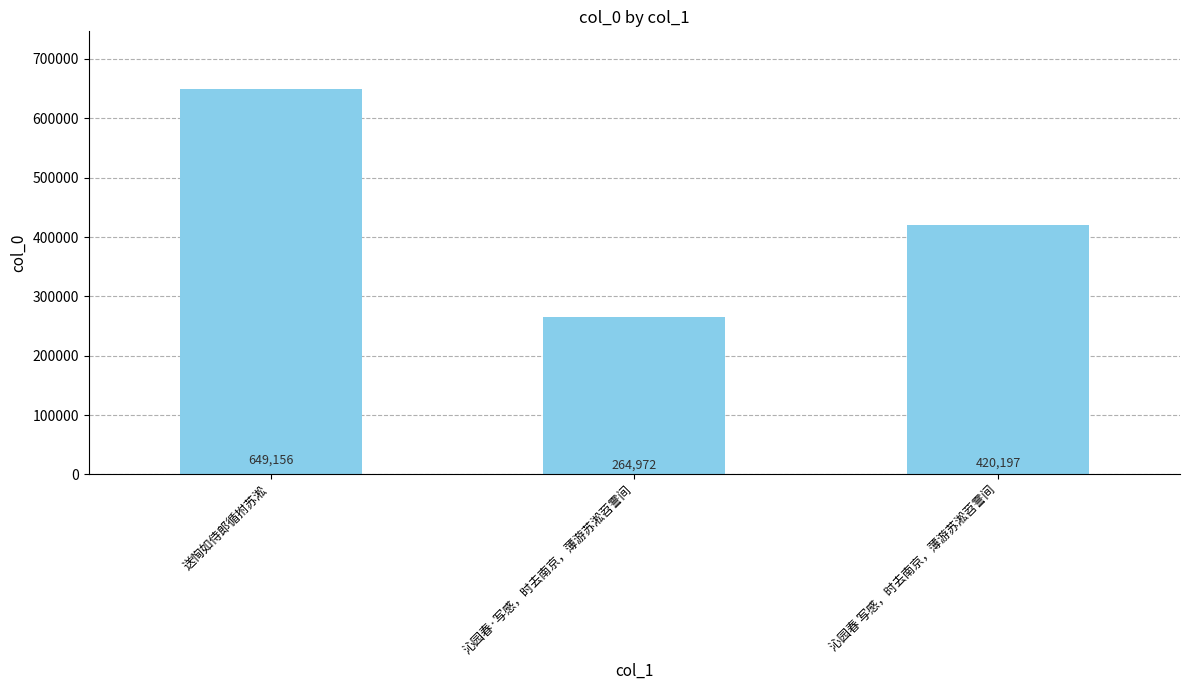

The value at 送恂如侍郎循拊苏淞 is 649156. True or false?

True